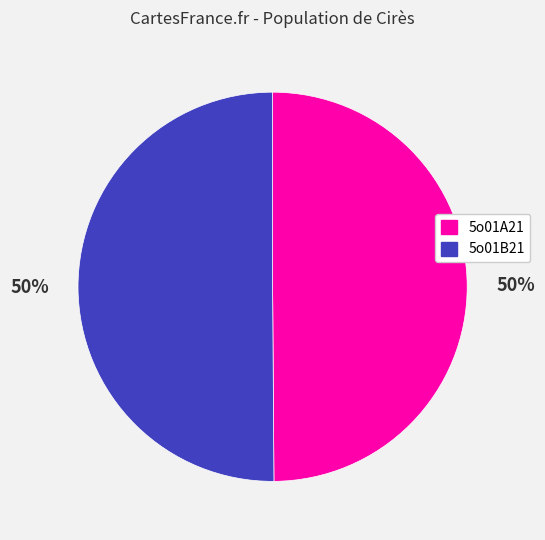

Combined, do 5o01A21 and 5o01B21 account for over 50%?

Yes